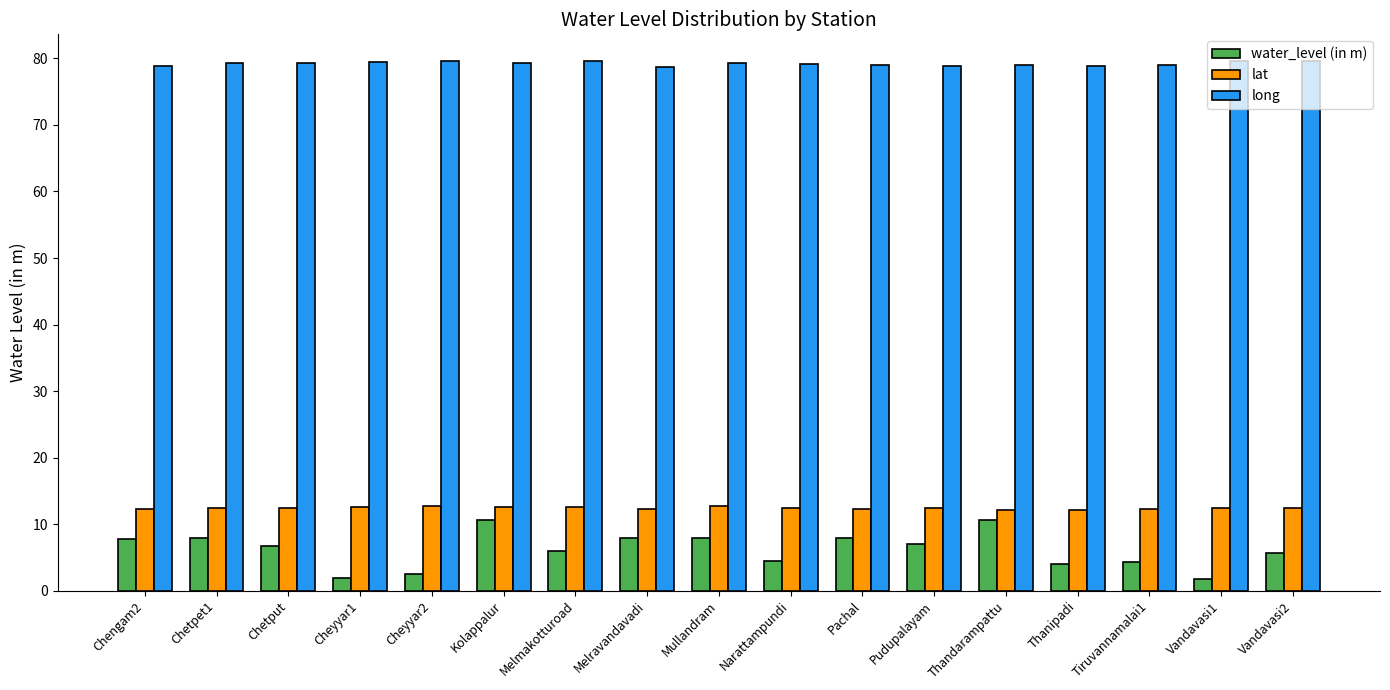

At how many categories does at least one series exceed 21?

17